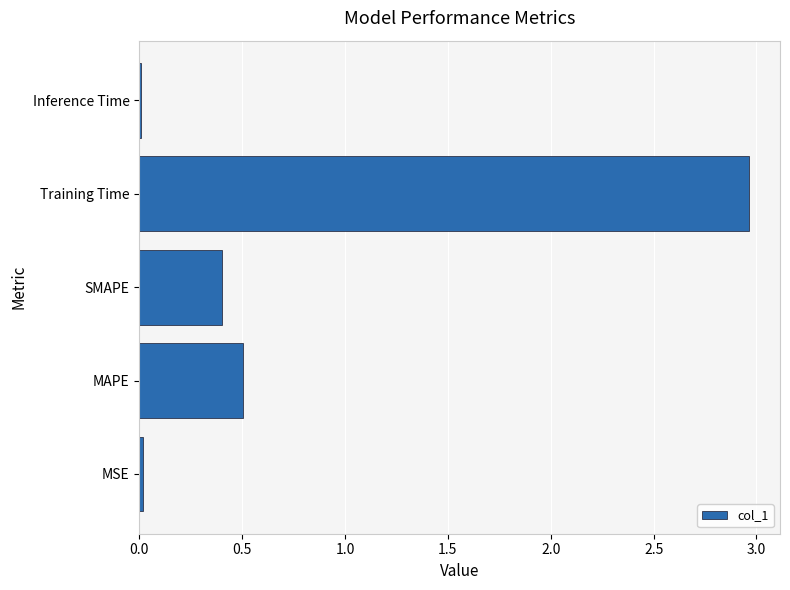

Which has a higher value, MAPE or Training Time?

Training Time